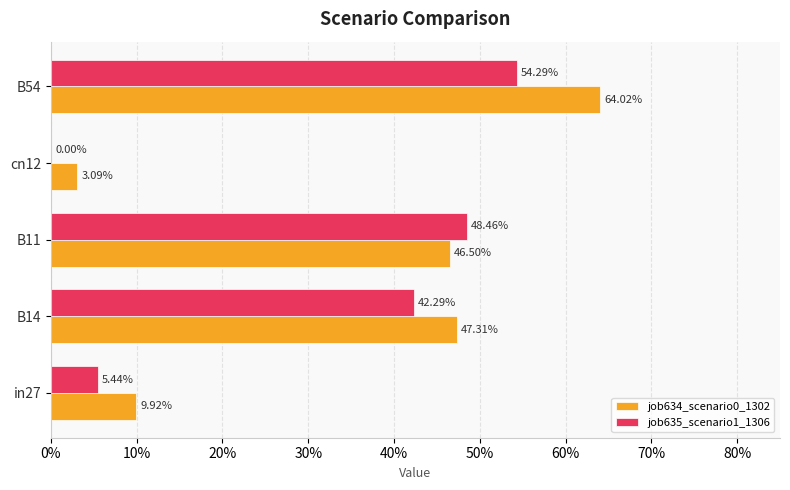

Which series has the widest spread of values?

job634_scenario0_1302